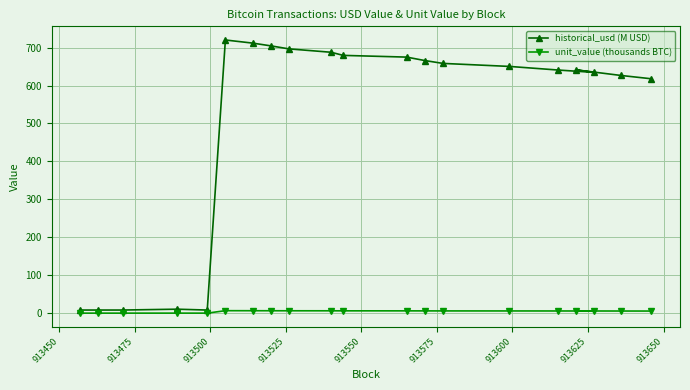

Which series has the largest range (max minus min)?

historical_usd (M USD)